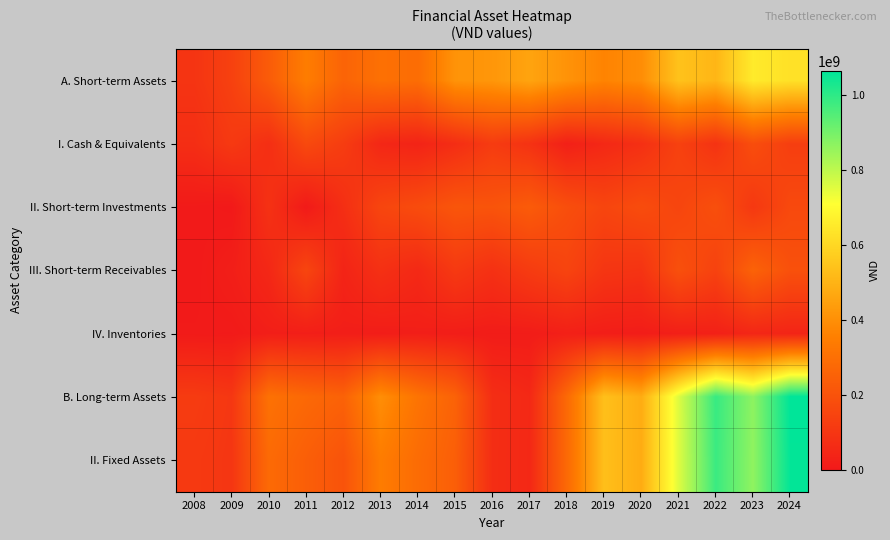

What is the total value across all series at 2024?

3281599488